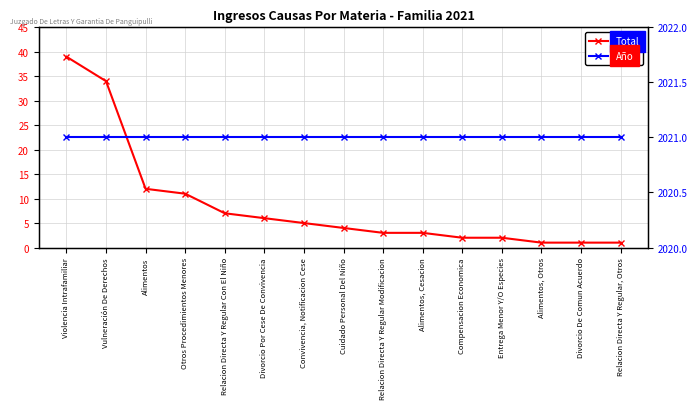

True or false: Total has a value of 2 at Relacion Directa Y Regular Modificacion.

False